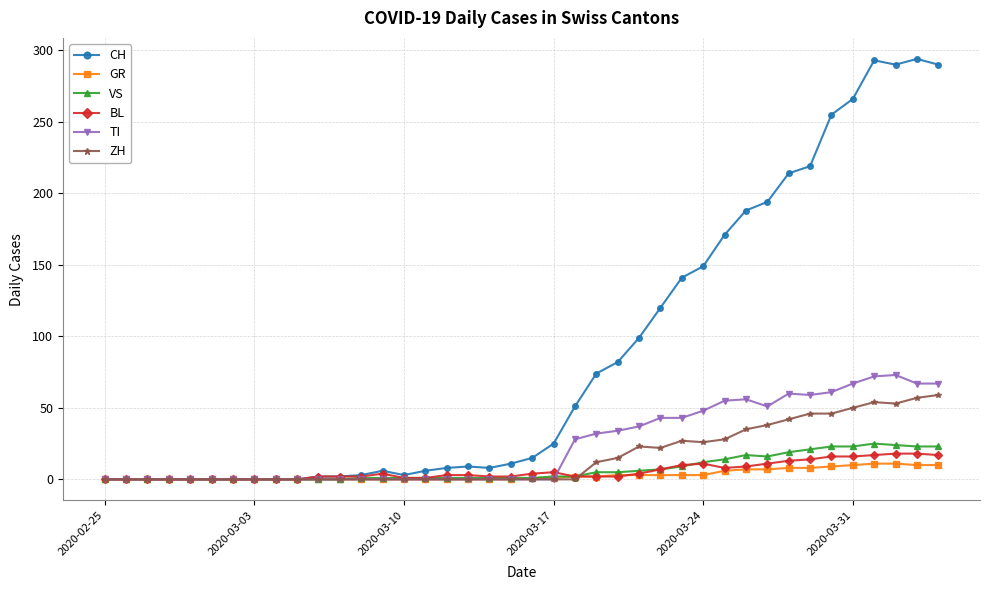

What is the greatest value displayed?

294